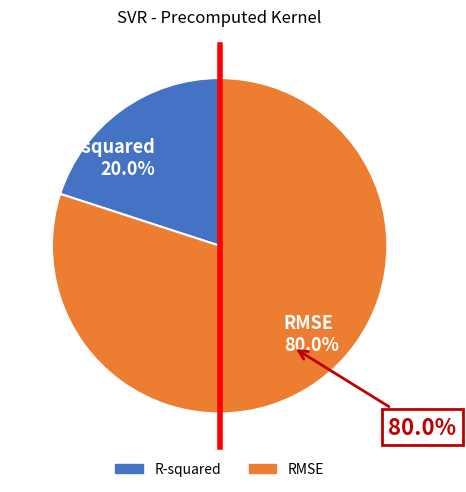

Is there any slice that represents more than half of the pie?

Yes